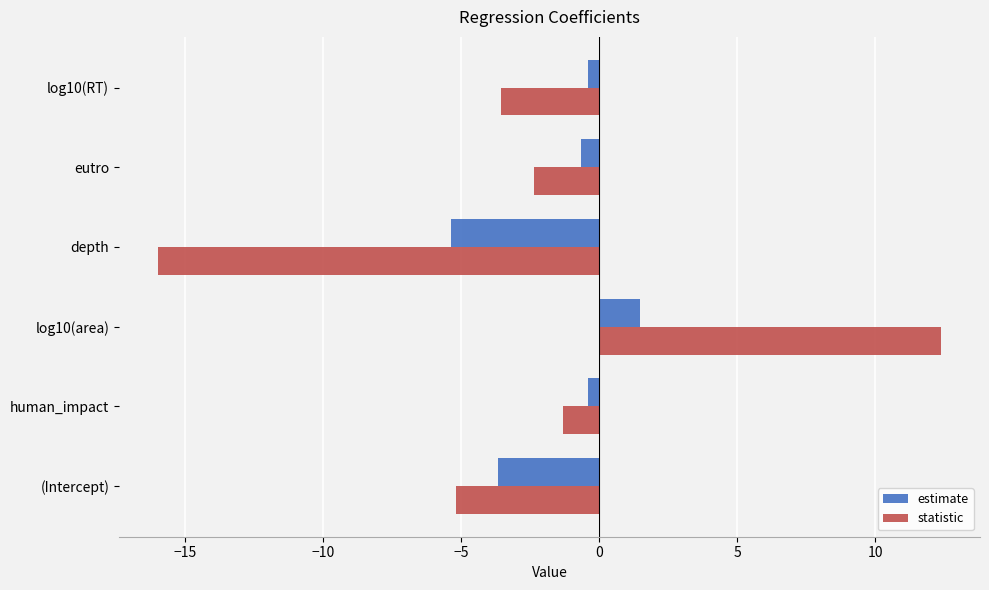

What is the minimum value shown in the chart?

-16.0